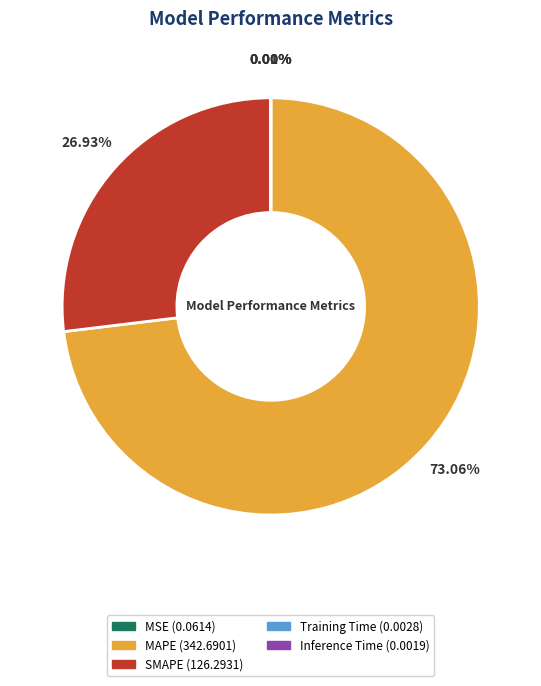

What percentage is the SMAPE slice, to the nearest percent?

27%